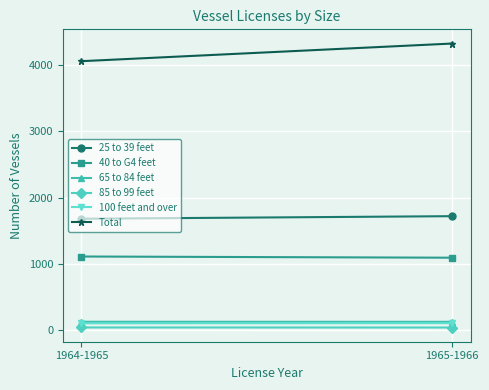

Is the value of Total at 1964-1965 greater than the value of 85 to 99 feet at 1964-1965?

Yes